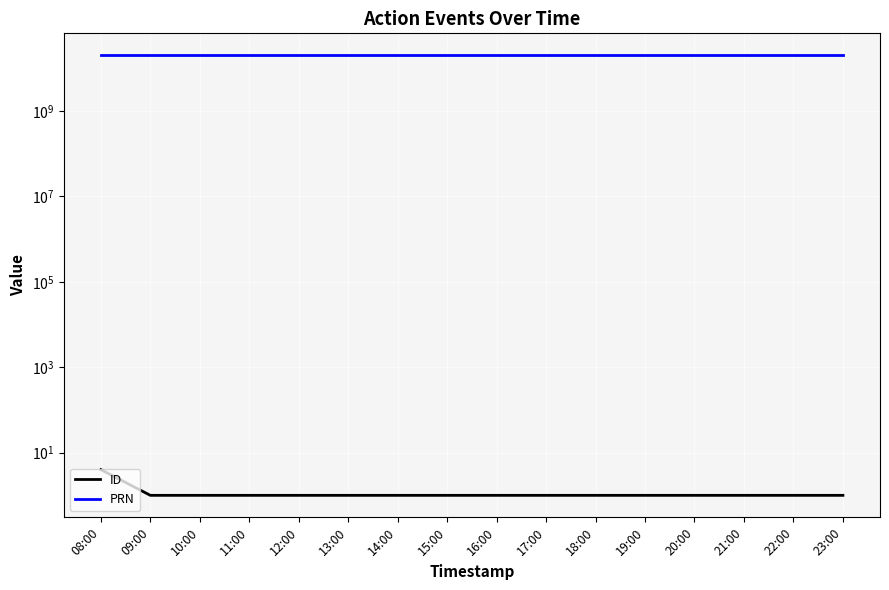

List the series in order of their overall mean, highest first.

PRN, ID